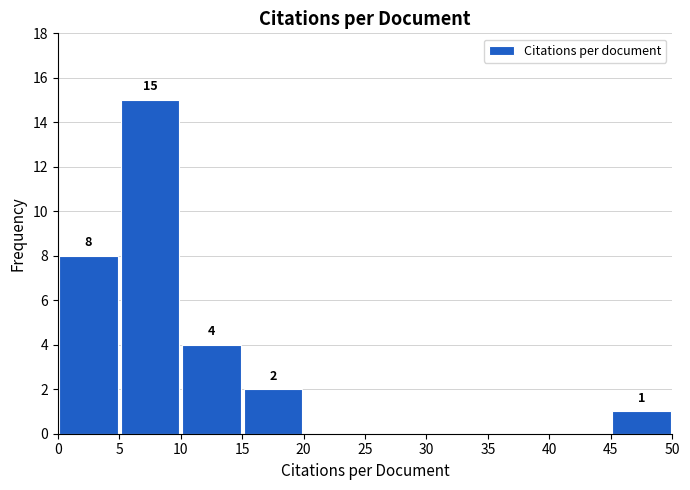

Over which range of the x-axis is the bar tallest?

5 to 10